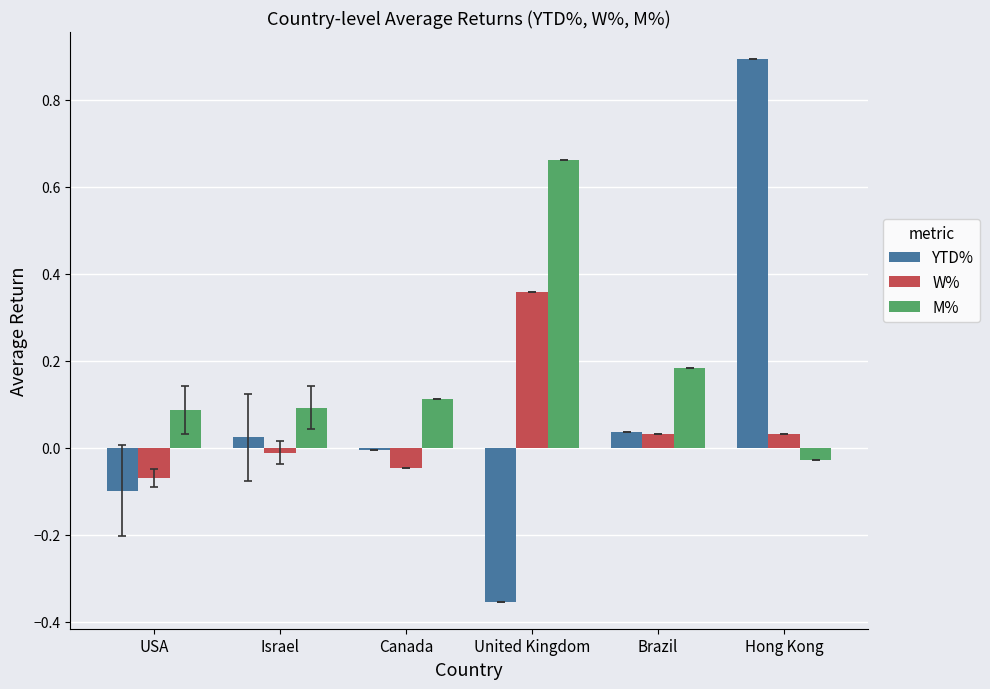

What is the sum of all W% values?

0.3